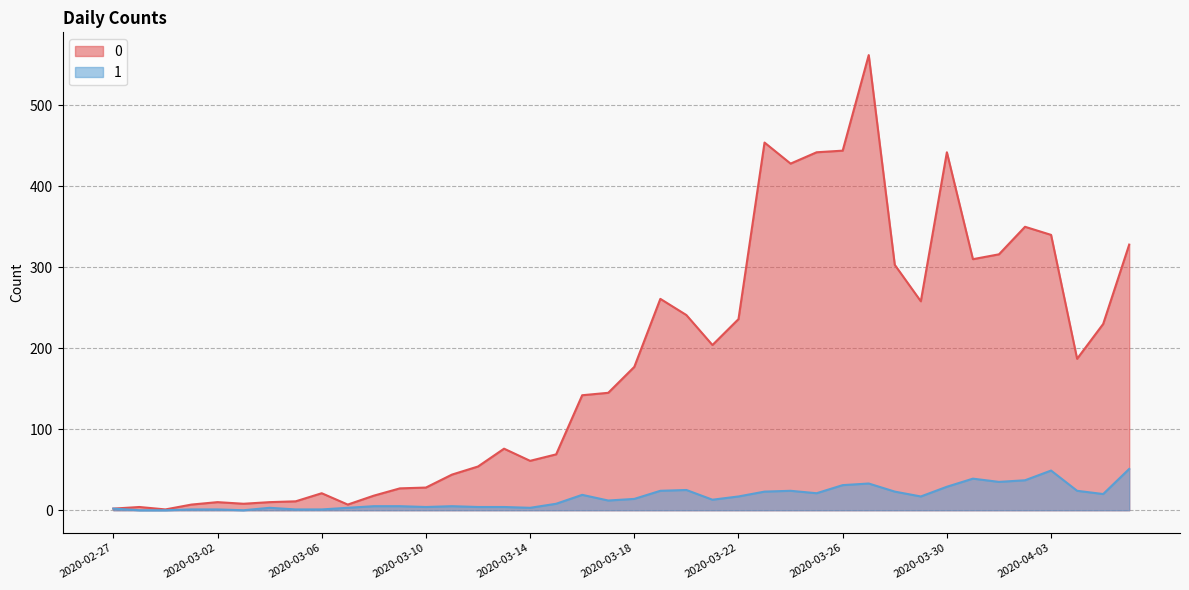

What is the label of the 27th point from the right?

2020-03-11